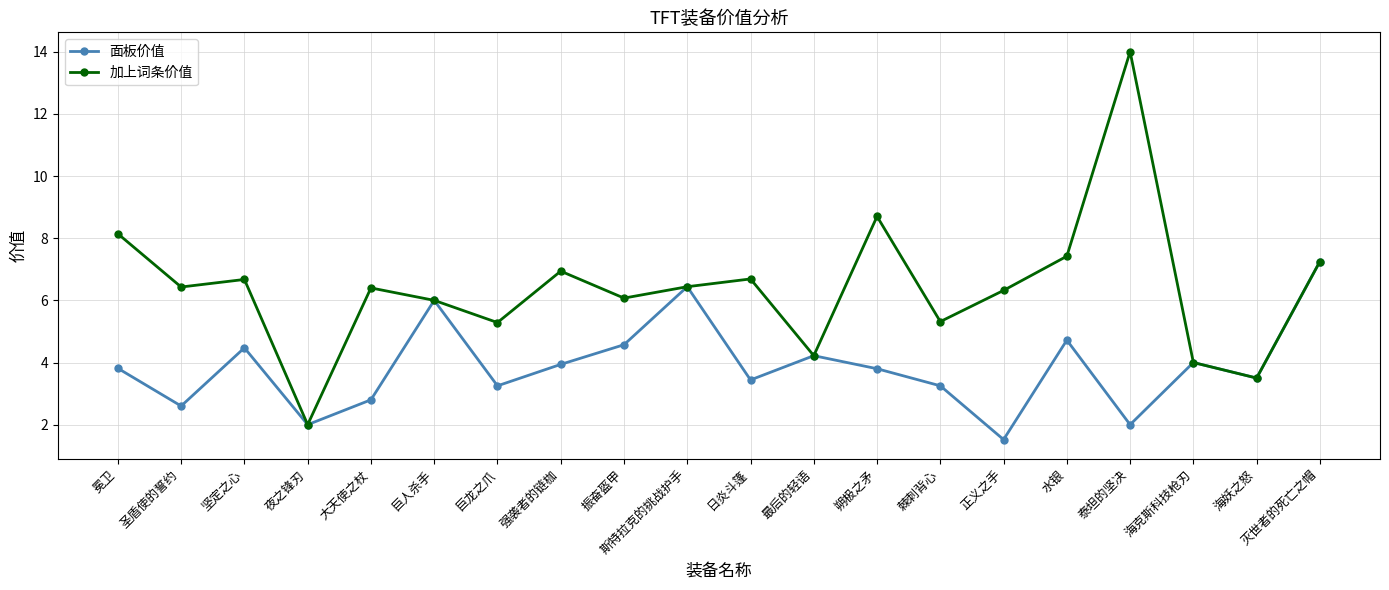

What is the label of the 13th point from the left?

朔极之矛